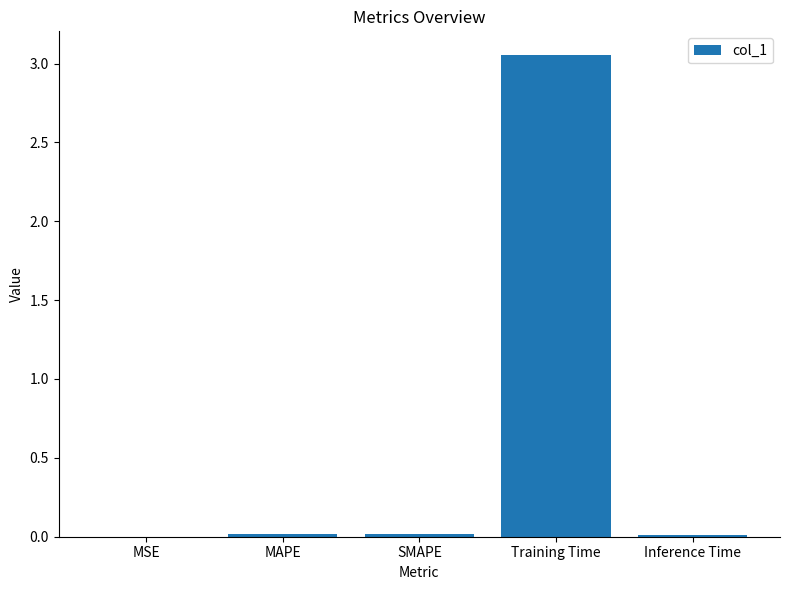

What is the change in value from SMAPE to Training Time?

+3.0